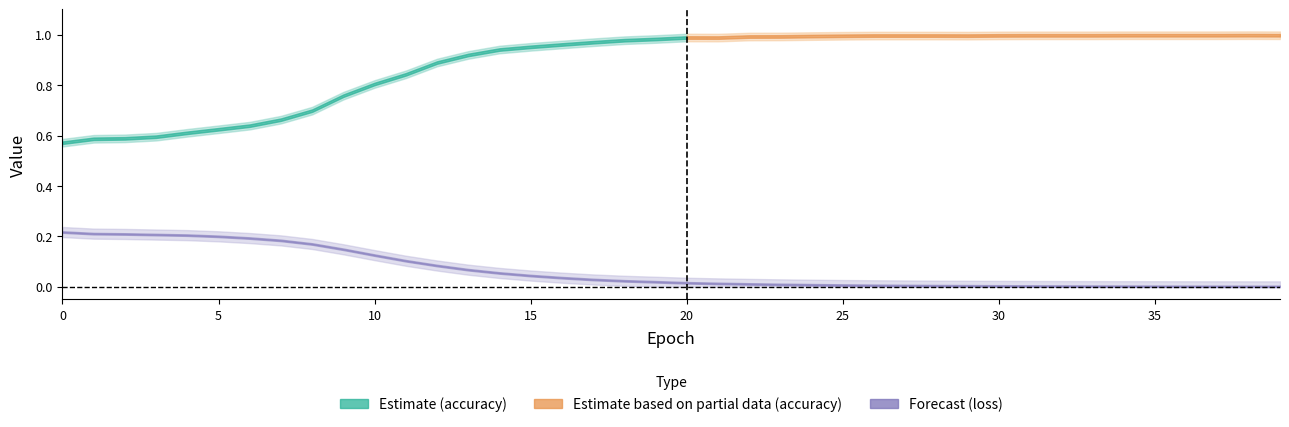

The value of loss at 12 is 0.1. True or false?

False